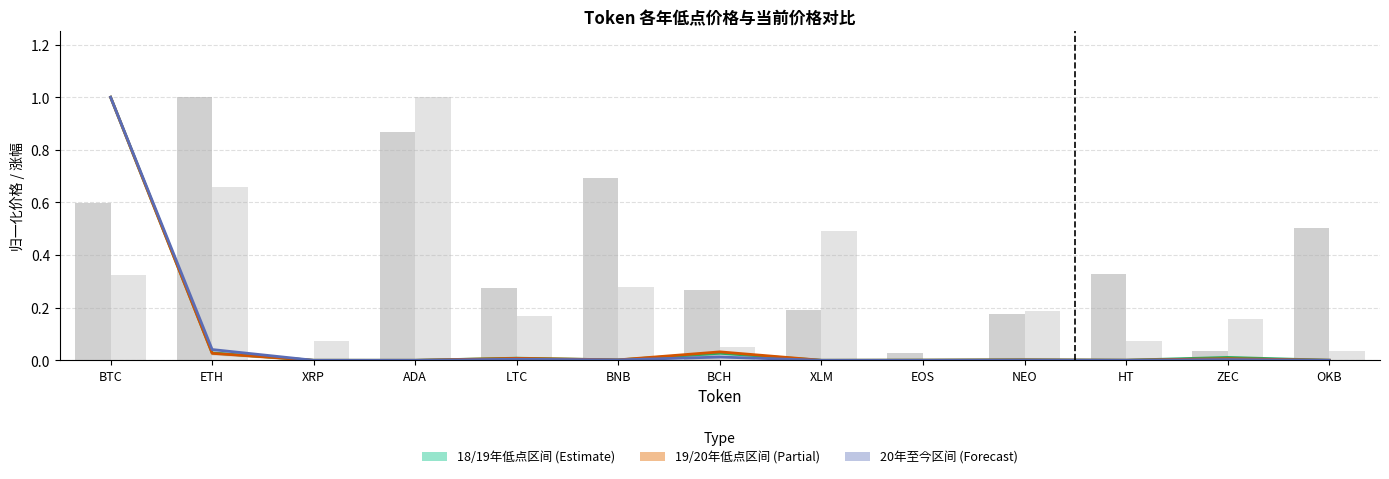

What is the total value across all series at NEO?

0.4